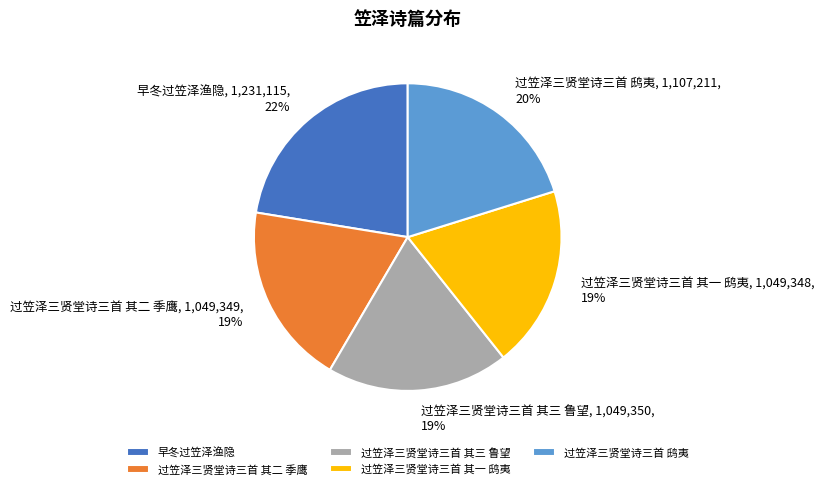

Which category has the biggest portion of the pie?

早冬过笠泽渔隐